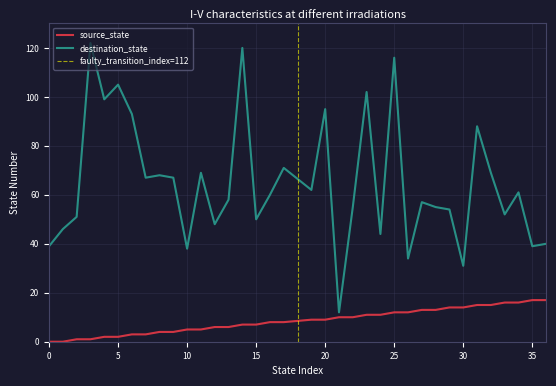

What is the highest value of the destination_state series?

122